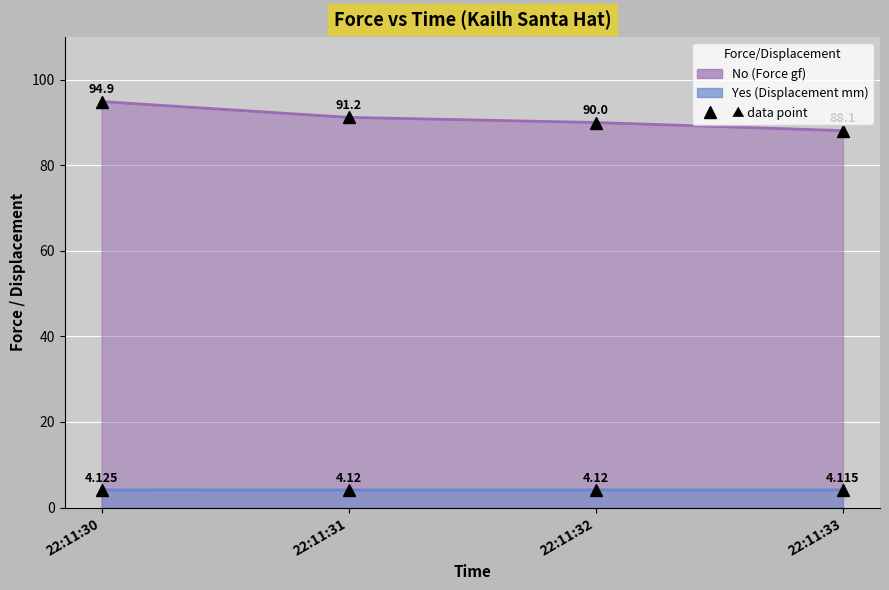

At which category does the chart reach its peak across all series?

22:11:30